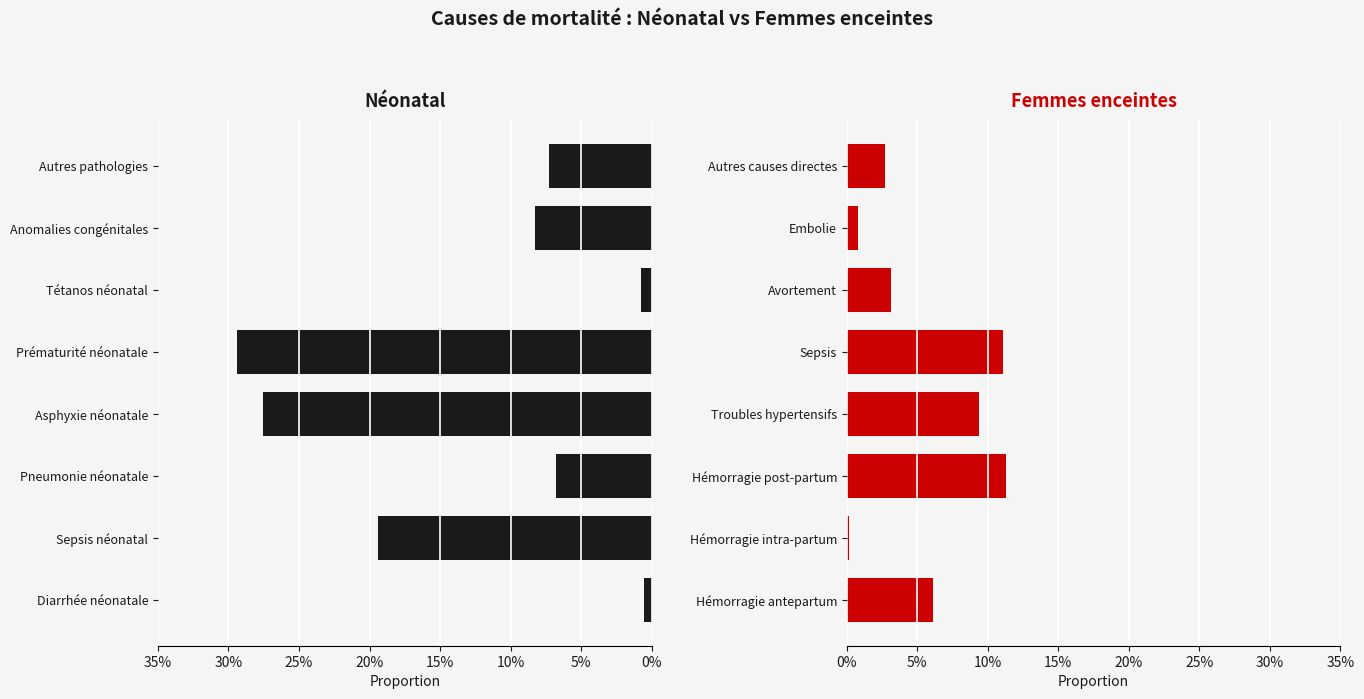

Are the bars grouped side by side (vs. stacked)?

Yes